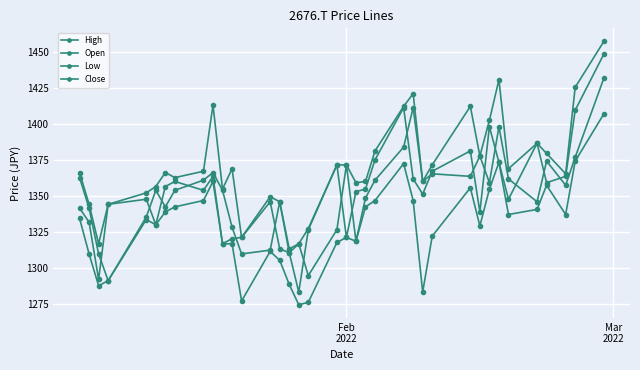

How many lines are shown in the chart?

4